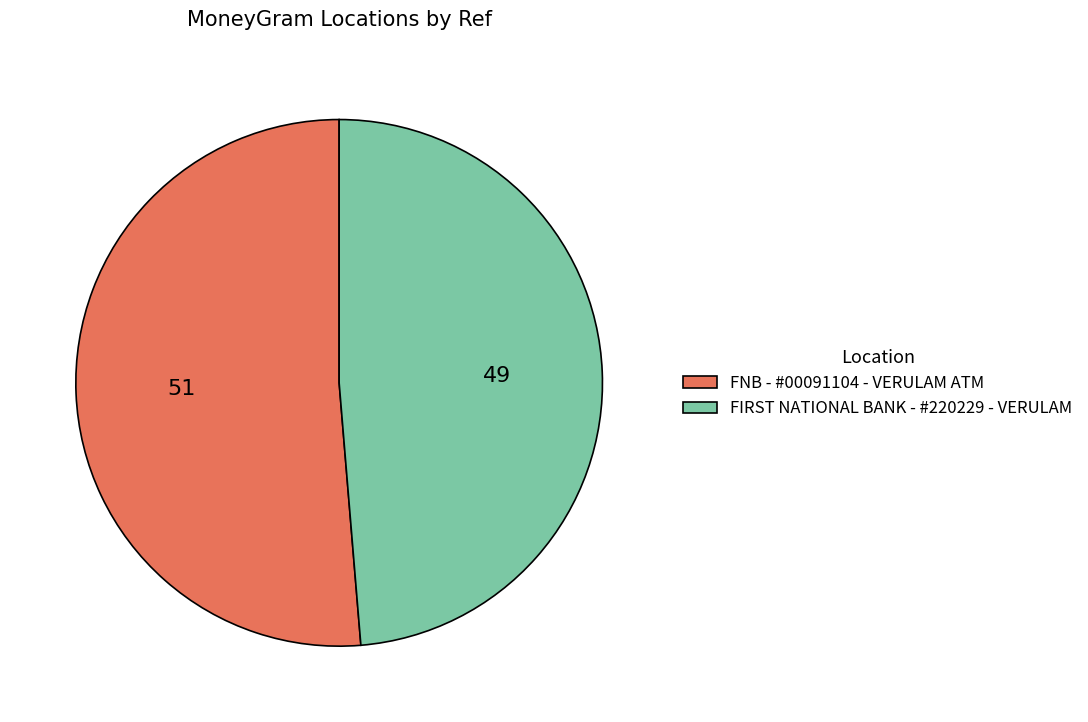

How many segments does this pie chart have?

2